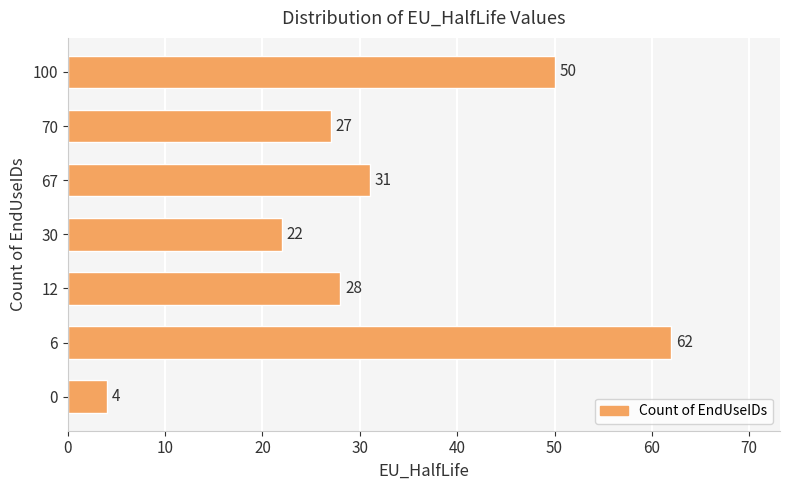

List the labels in order of value, smallest first.

0, 30, 70, 12, 67, 100, 6